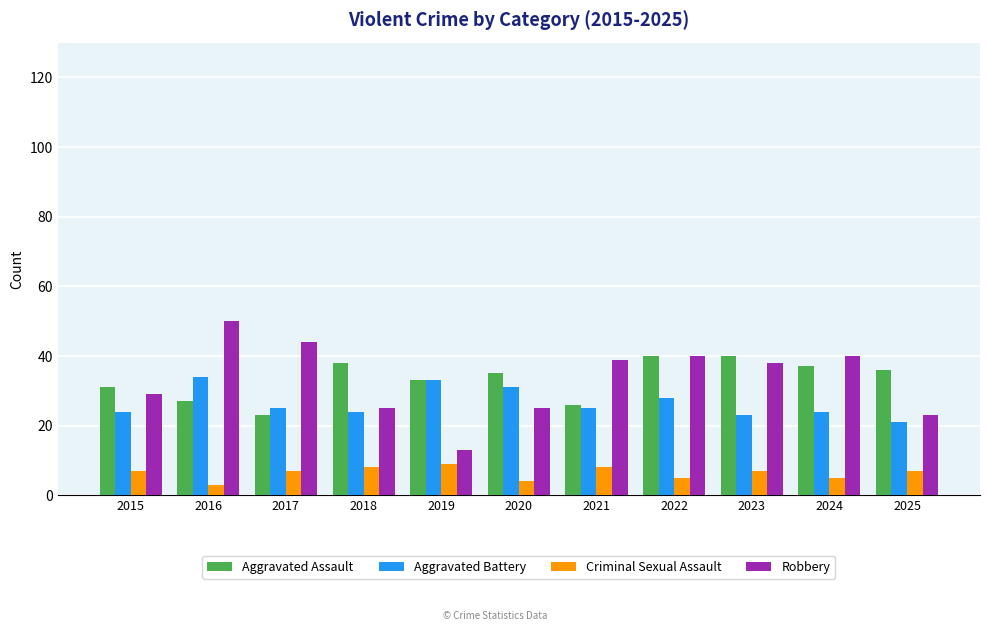

How many data points does each series have?

11